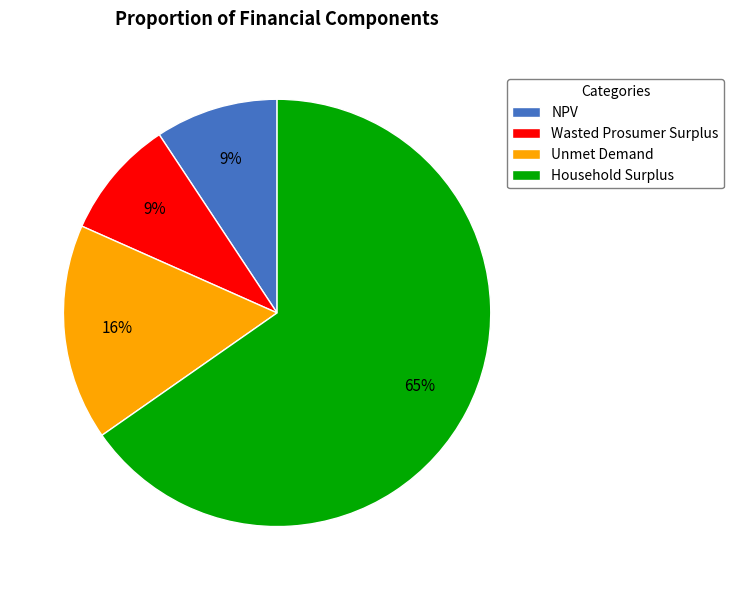

Is there any slice that represents more than half of the pie?

Yes